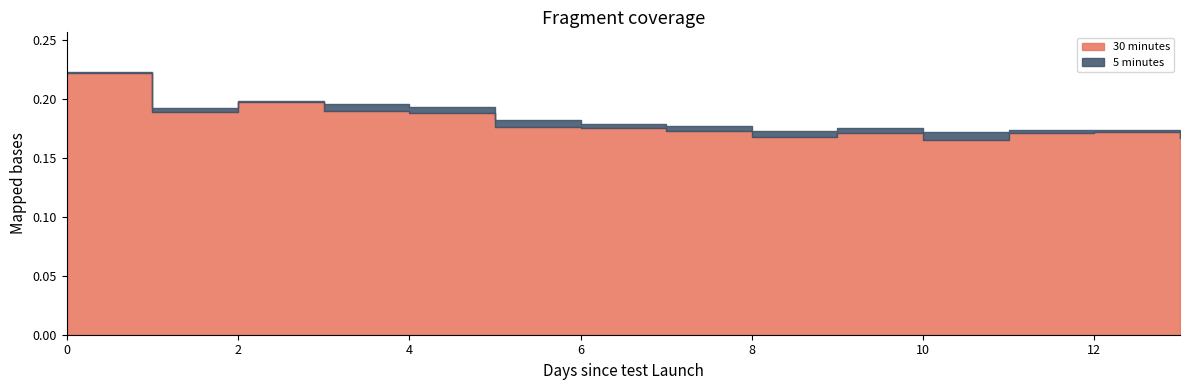

Reading left to right, what are all the values shown in this chart?

30 minutes: 0=0.2	1=0.2	2=0.2	3=0.2	4=0.2	5=0.2	6=0.2	7=0.2	8=0.2	9=0.2	10=0.2	11=0.2	12=0.2	13=0.2
5 minutes: 0=0.2	1=0.2	2=0.2	3=0.2	4=0.2	5=0.2	6=0.2	7=0.2	8=0.2	9=0.2	10=0.2	11=0.2	12=0.2	13=0.2